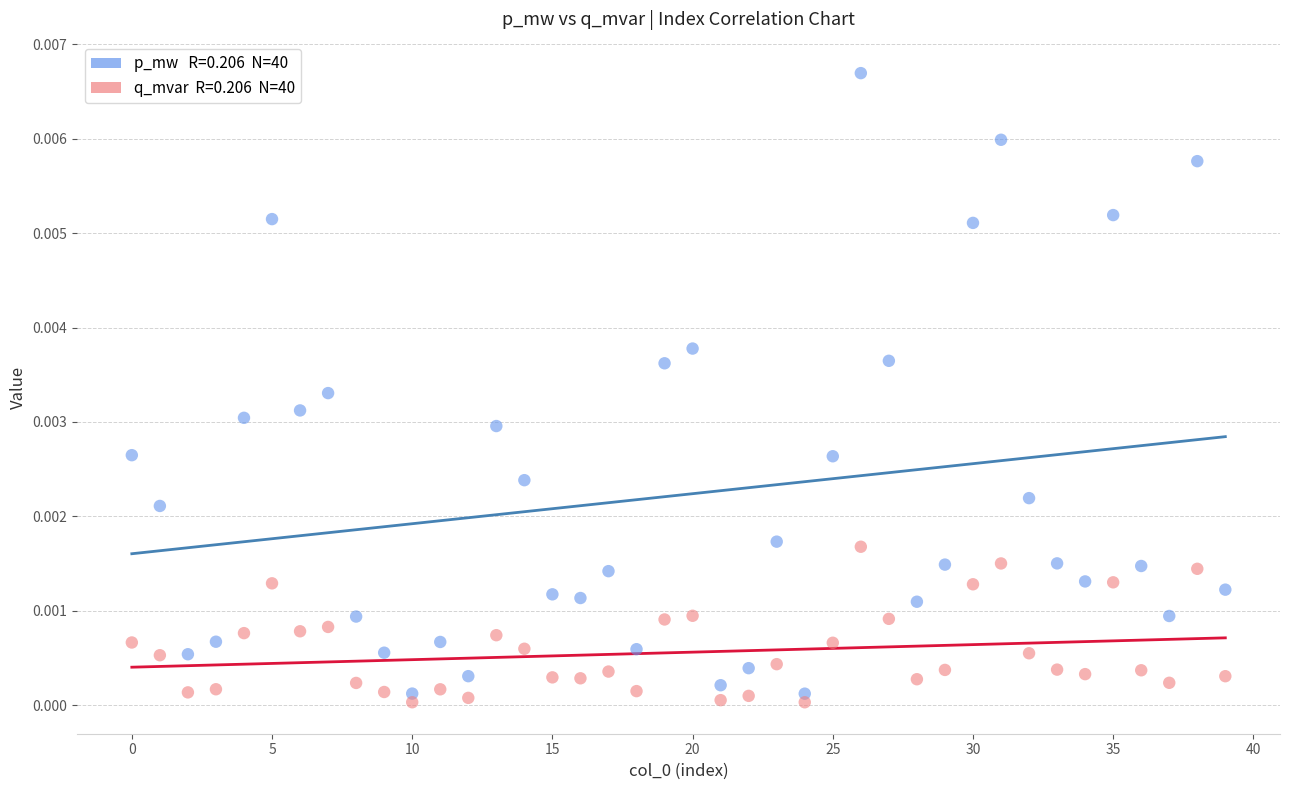

How many points are shown in the scatter plot?

80